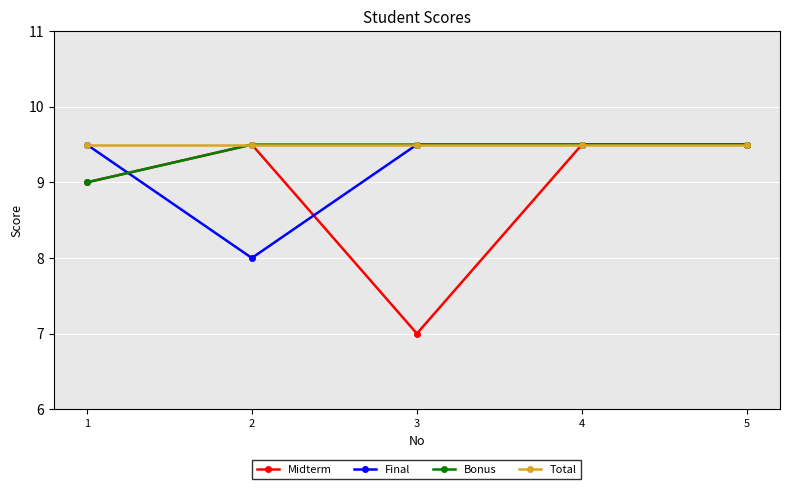

What is the sum of the Bonus values at 3 and 2?

19.0